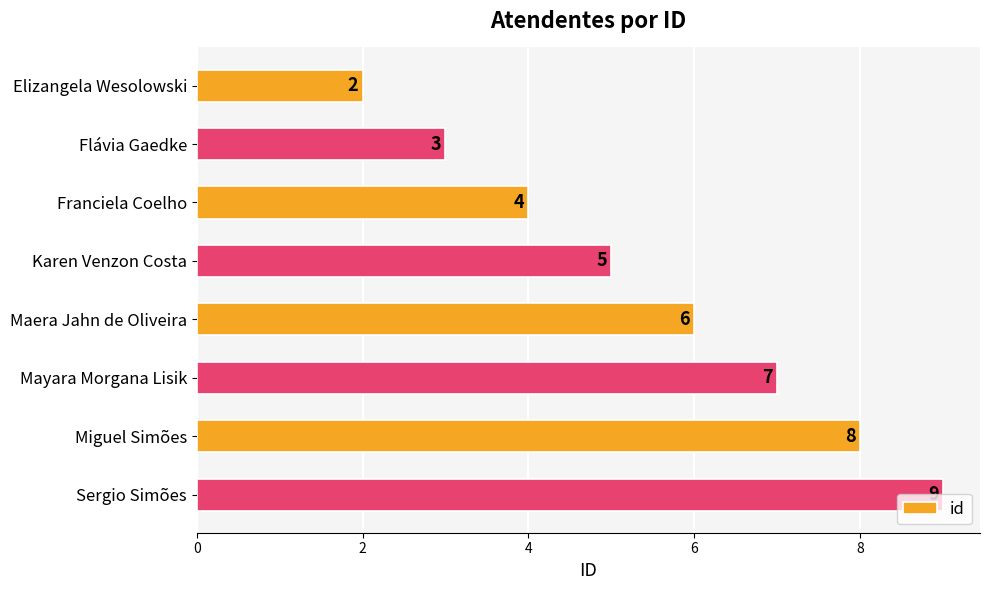

The value at Franciela Coelho is 7. True or false?

False